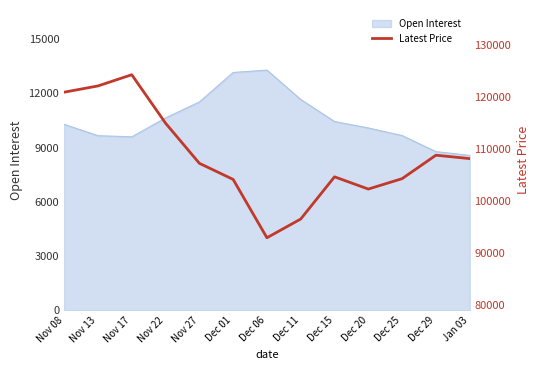

True or false: the data shows 55946 at Dec 11.

False